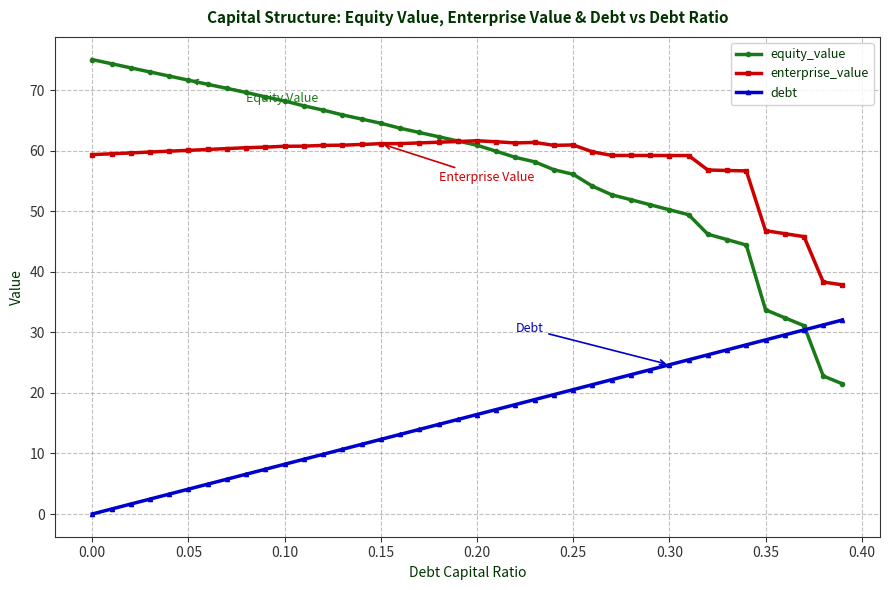

What is the value of the enterprise_value point at the 13th from the left?

60.9